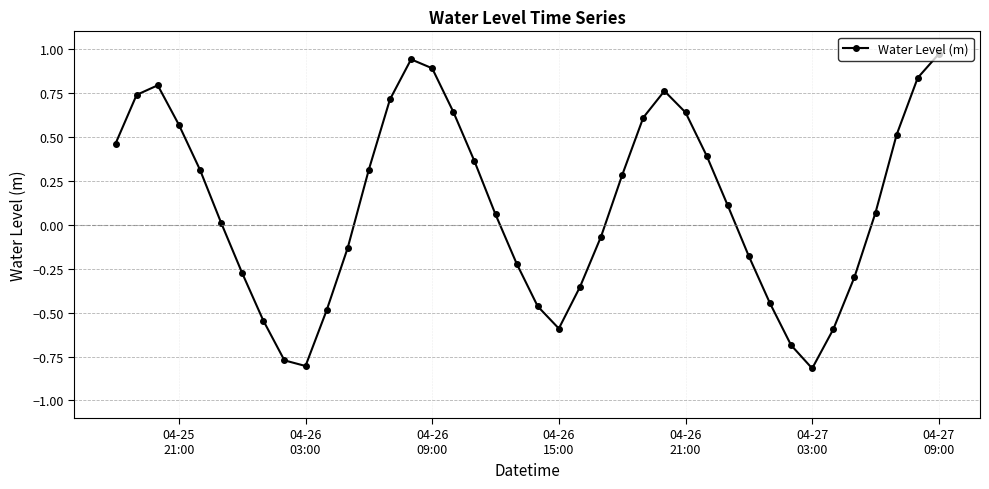

What is the difference between the maximum and minimum values?

1.8